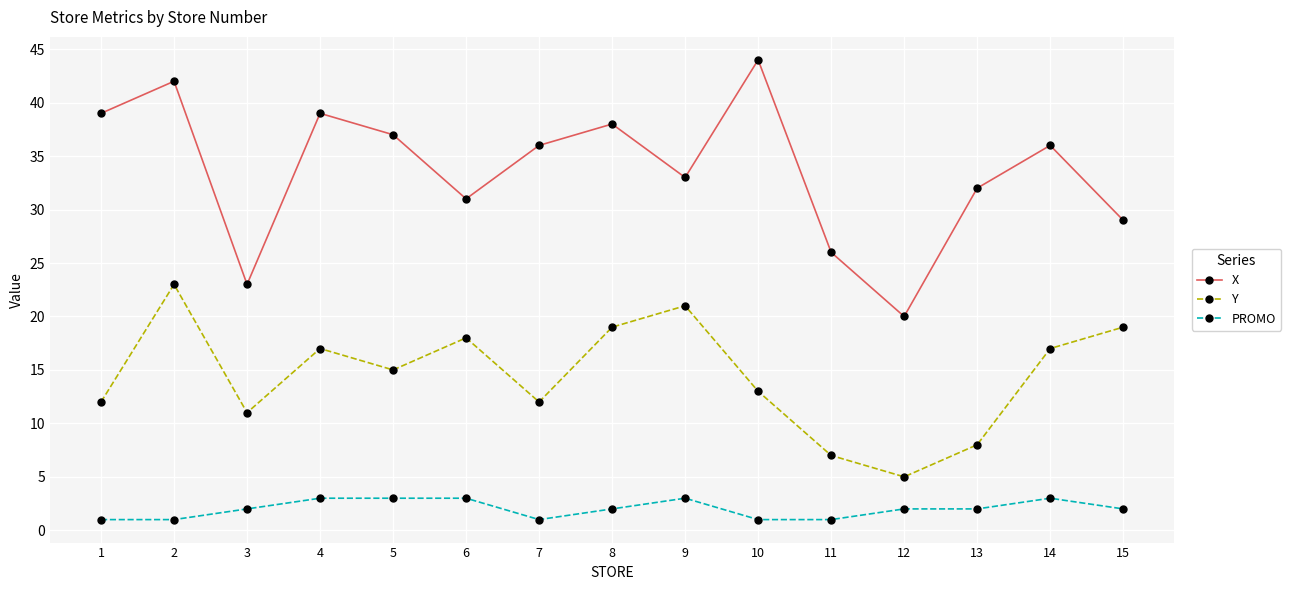

Reading left to right, list all the values displayed in this chart.

X: 39	42	23	39	37	31	36	38	33	44	26	20	32	36	29
Y: 12	23	11	17	15	18	12	19	21	13	7	5	8	17	19
PROMO: 1	1	2	3	3	3	1	2	3	1	1	2	2	3	2